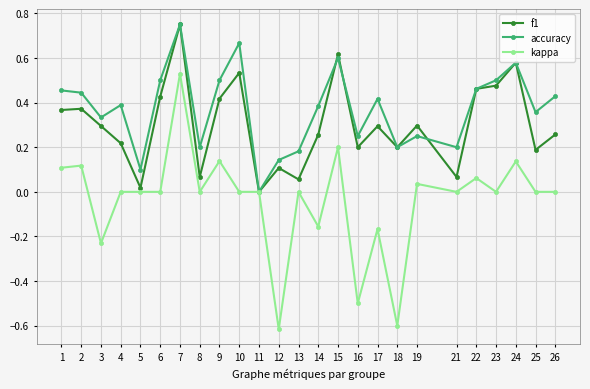

True or false: f1 has a value of 0.4 at 9.

True